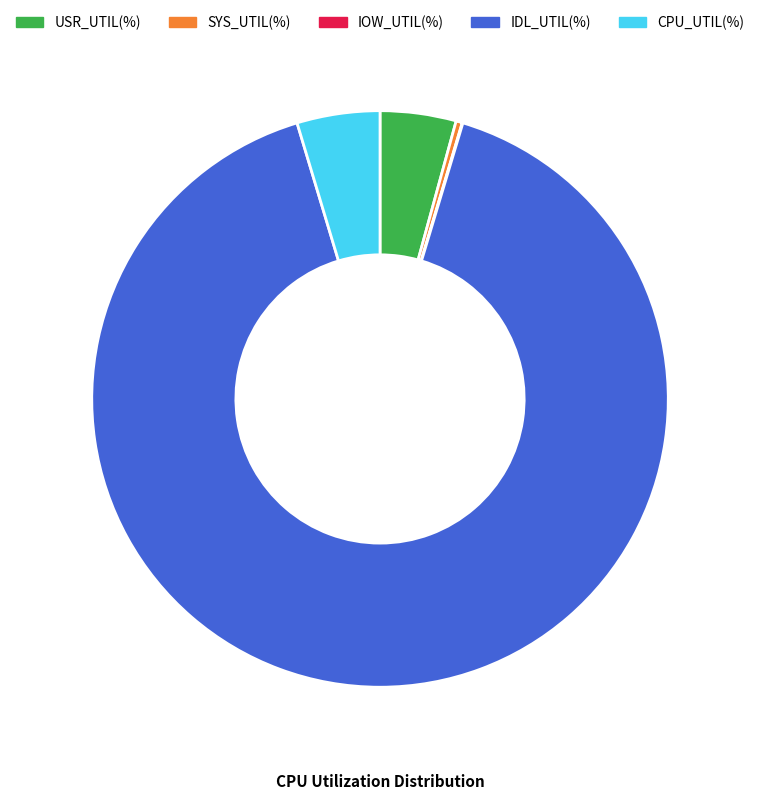

Which slice is the largest?

IDL_UTIL(%)